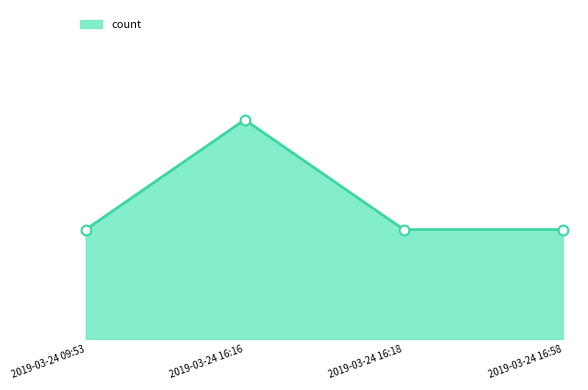

What is the change in value from 2019-03-24 09:53 to 2019-03-24 16:16?

+1